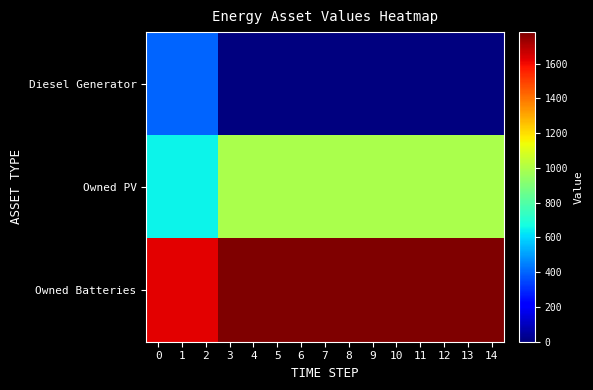

List the series in order of their overall mean, highest first.

Owned Batteries, Owned PV, Diesel Generator